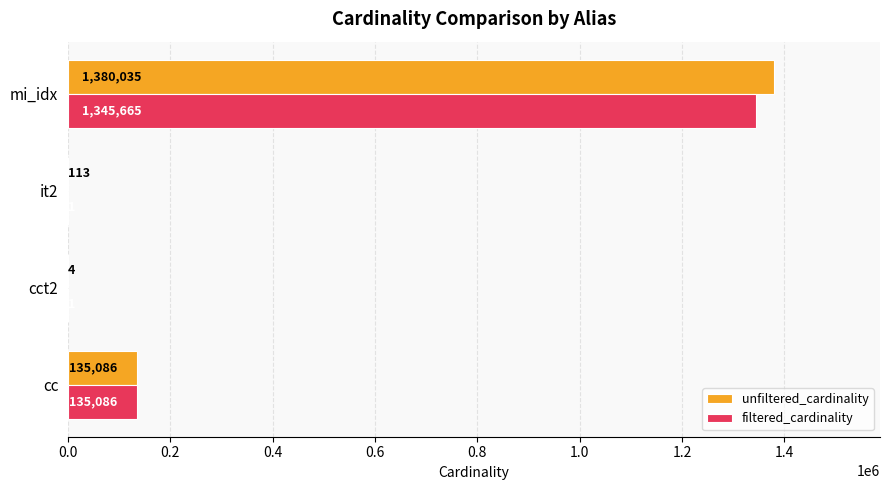

At which category does the chart reach its peak across all series?

mi_idx